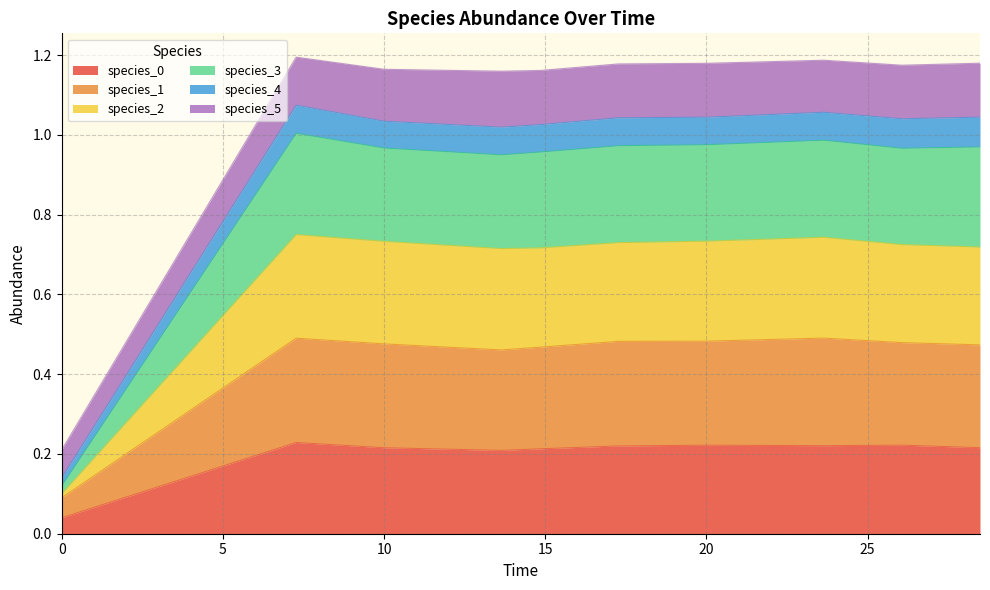

Between 5 and 25, which series saw the biggest shift?

species_3